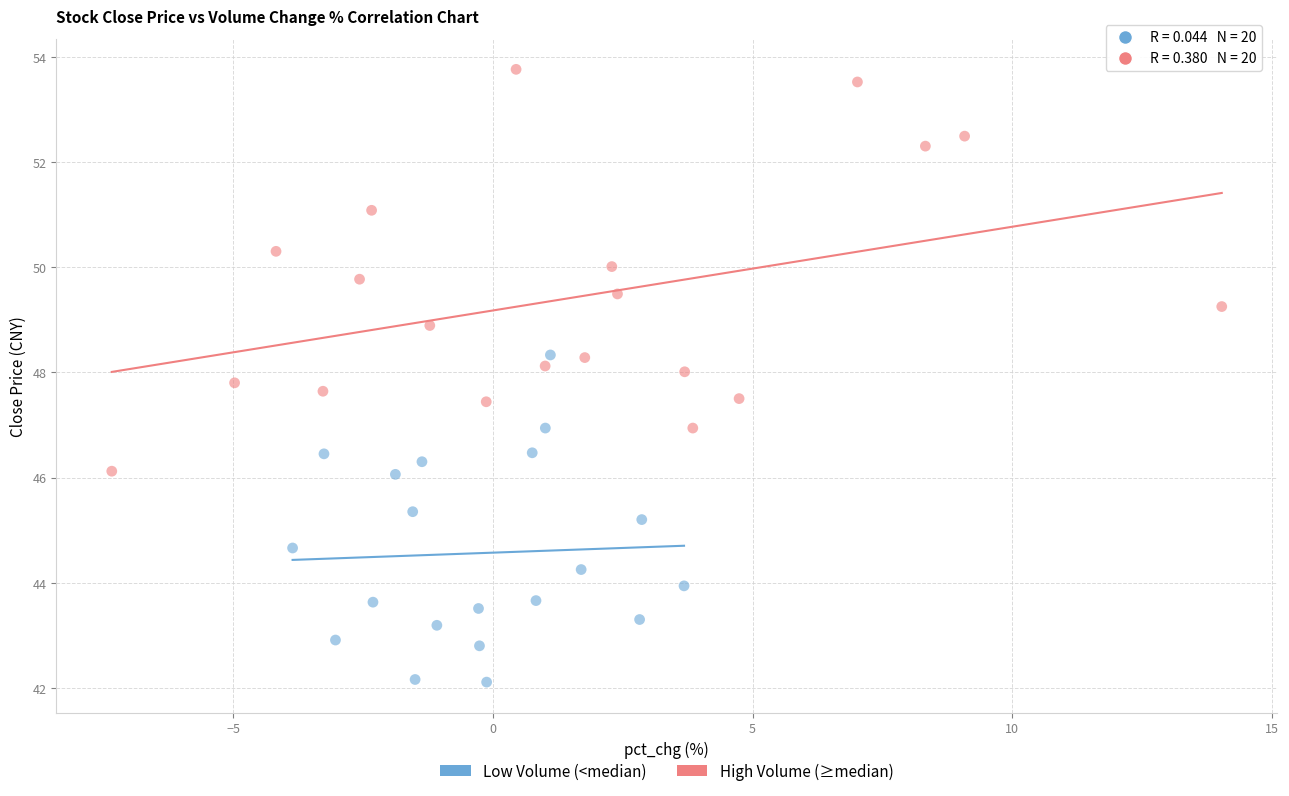

Which series reaches the maximum Y coordinate?

High Volume (≥median)